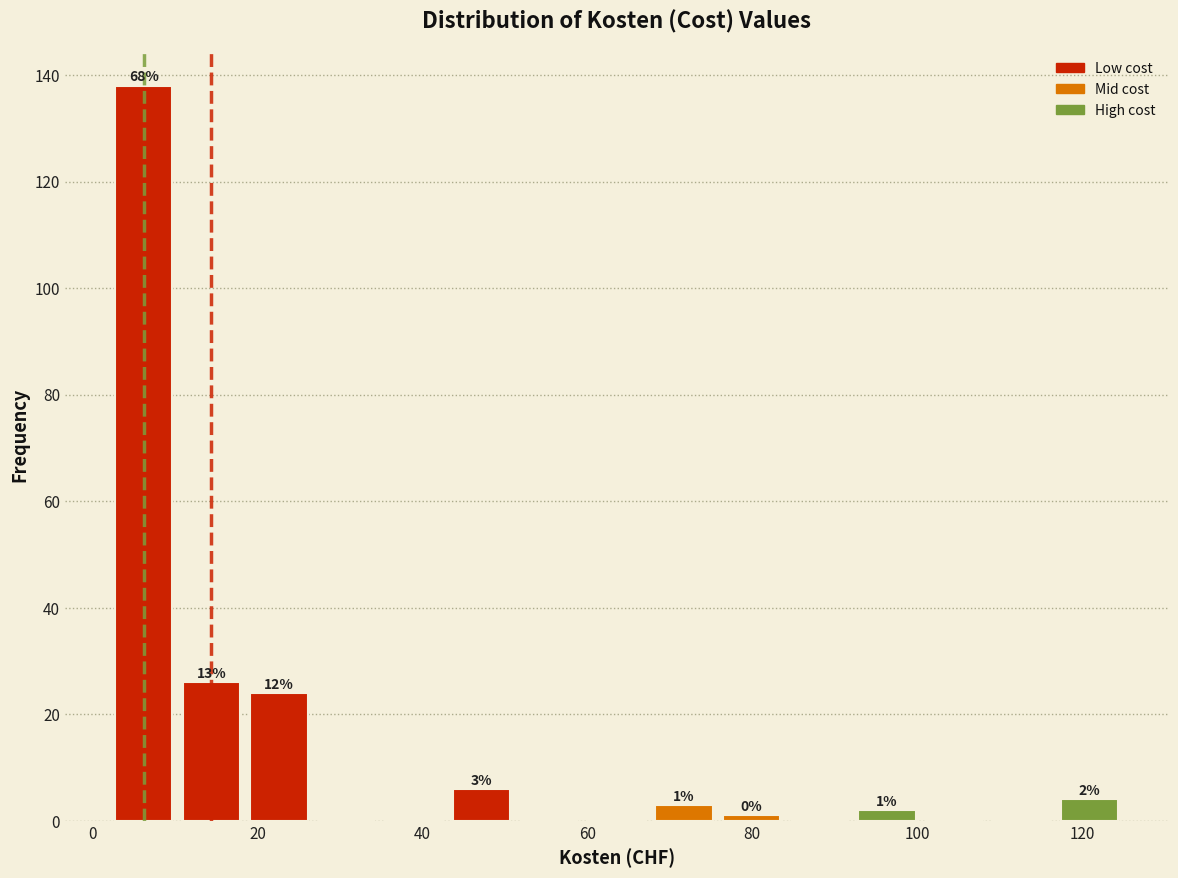

Over which range of the x-axis is the bar tallest?

2 to 10